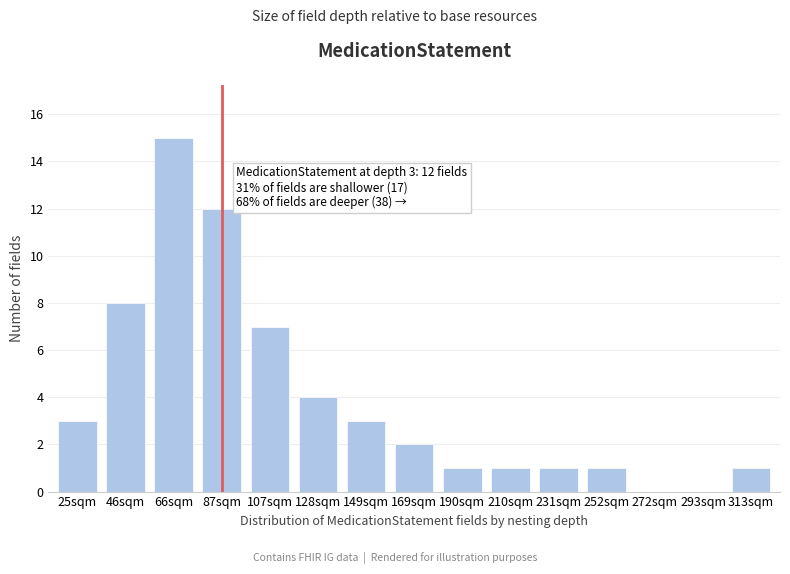

Reading right to left, transcribe all the data shown in this chart.

313sqm=1	293sqm=0	272sqm=0	252sqm=1	231sqm=1	210sqm=1	190sqm=1	169sqm=2	149sqm=3	128sqm=4	107sqm=7	87sqm=12	66sqm=15	46sqm=8	25sqm=3